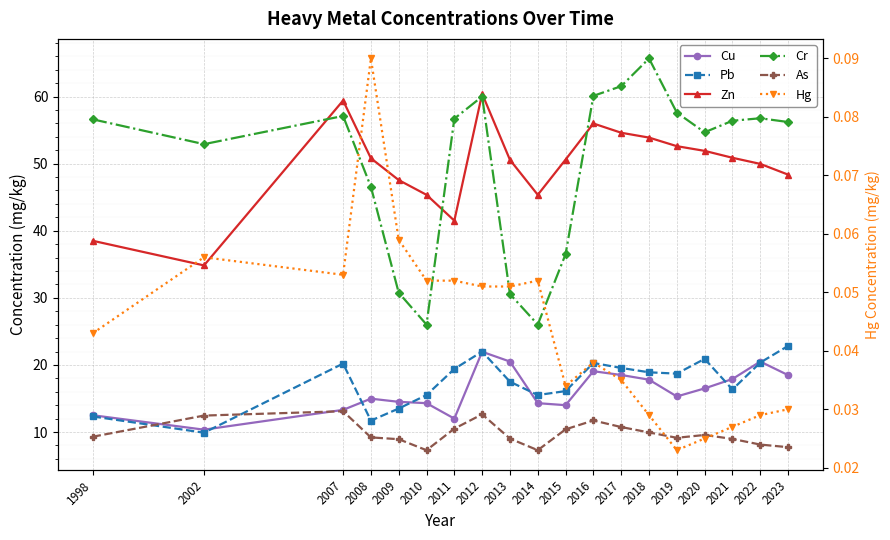

How many interior local valleys does the Cr series have?

4